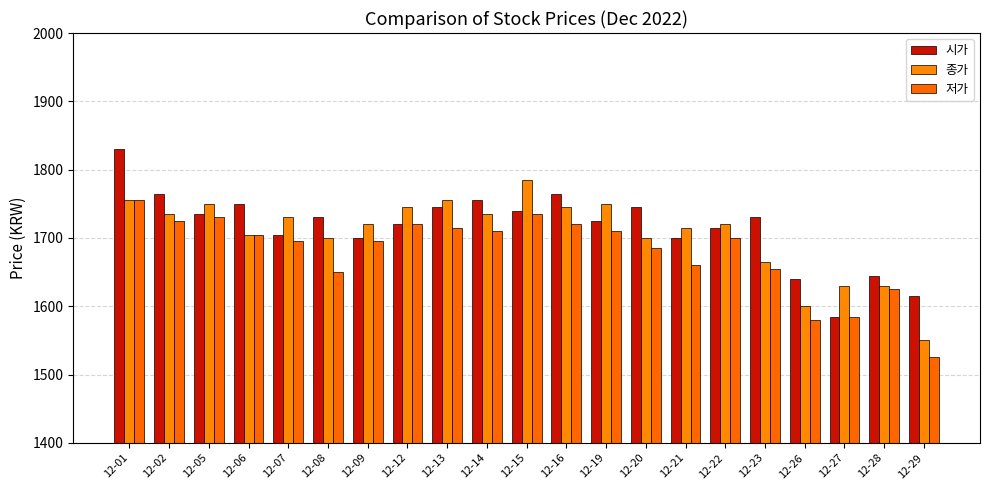

What are all the series names shown in the legend?

시가, 종가, 저가